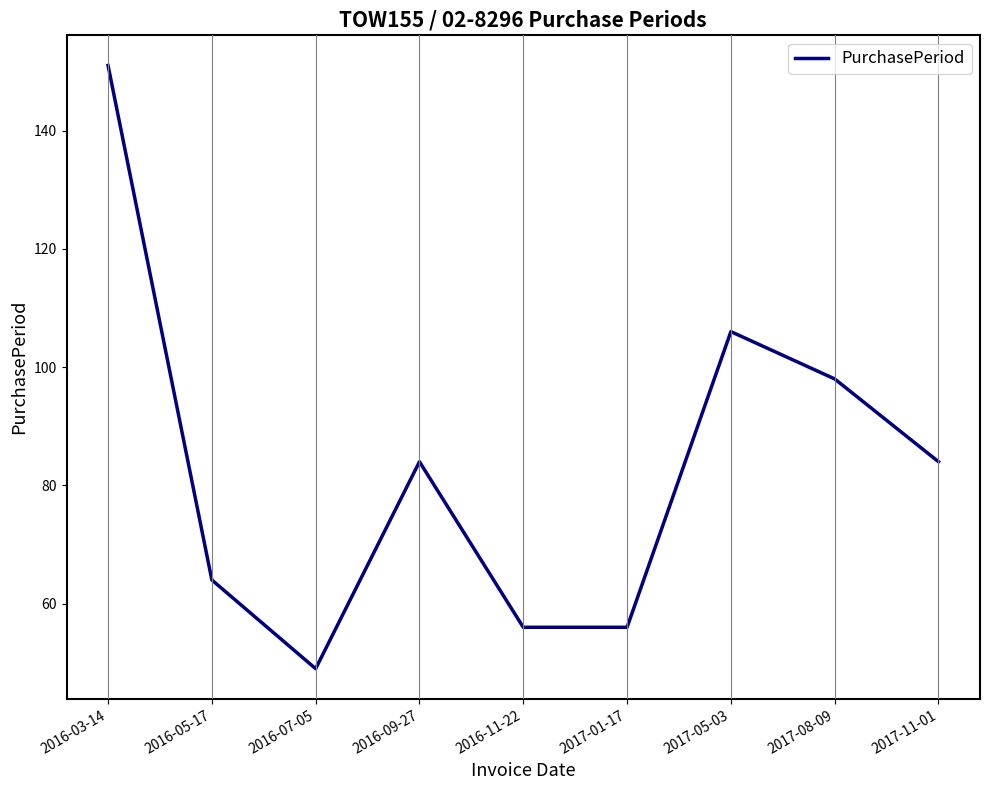

Where is the data nearest to the value 100?

2017-08-09